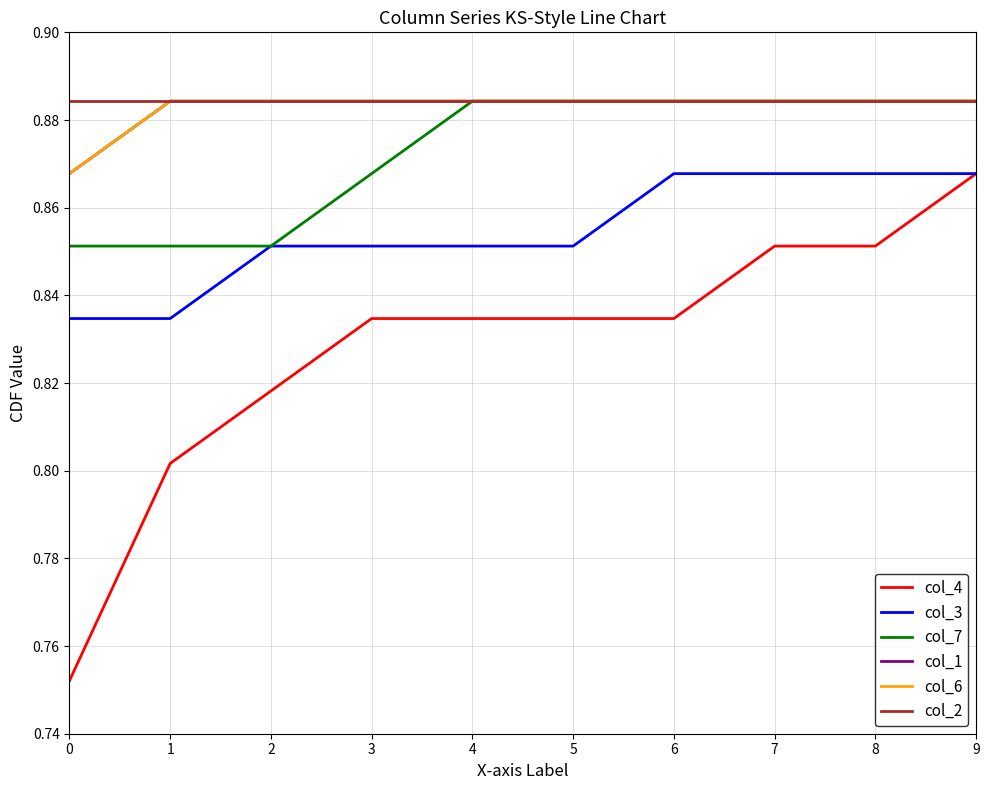

The value of col_1 at 8 is 0.4. True or false?

False